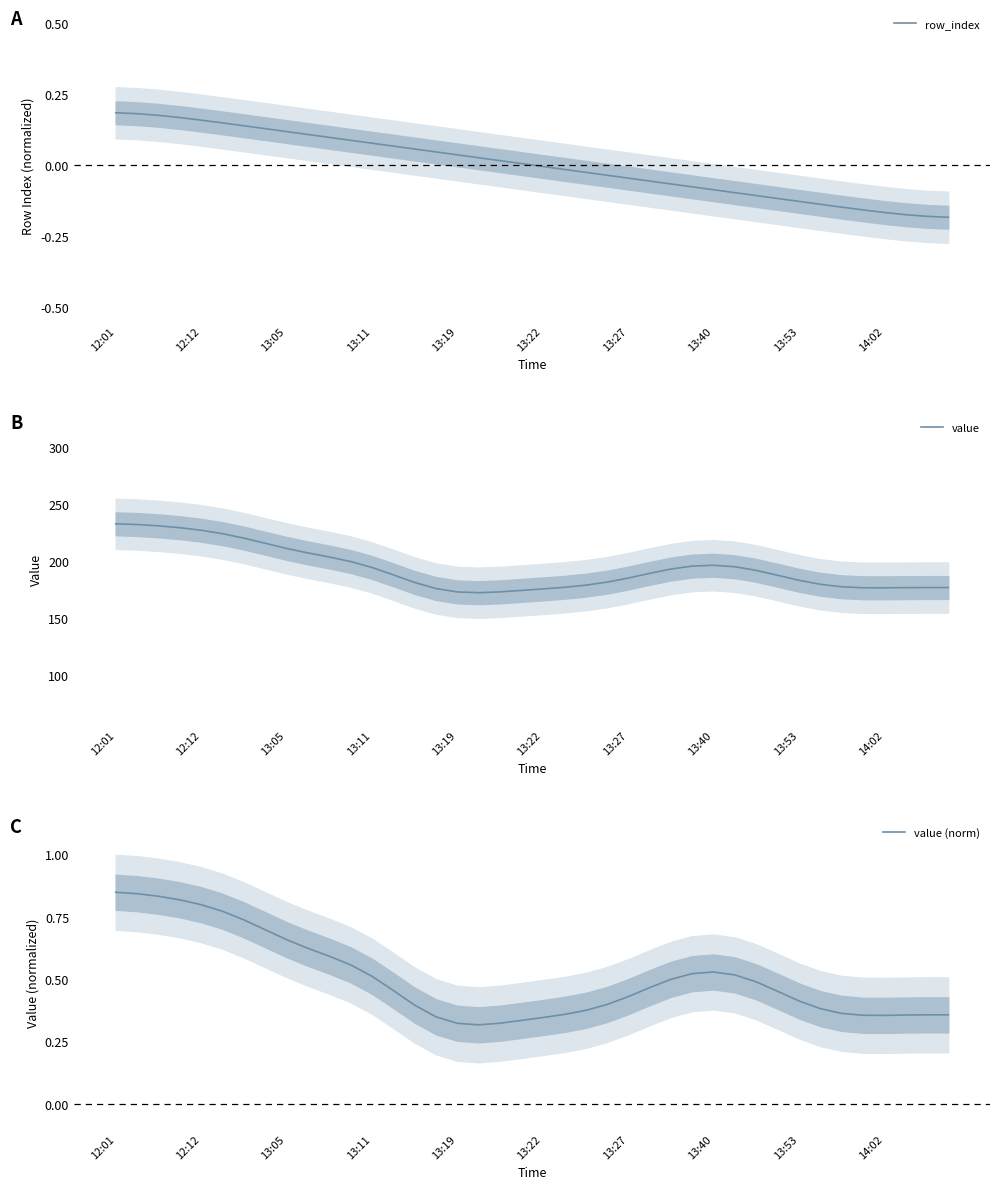

Which series has the widest spread of values?

value